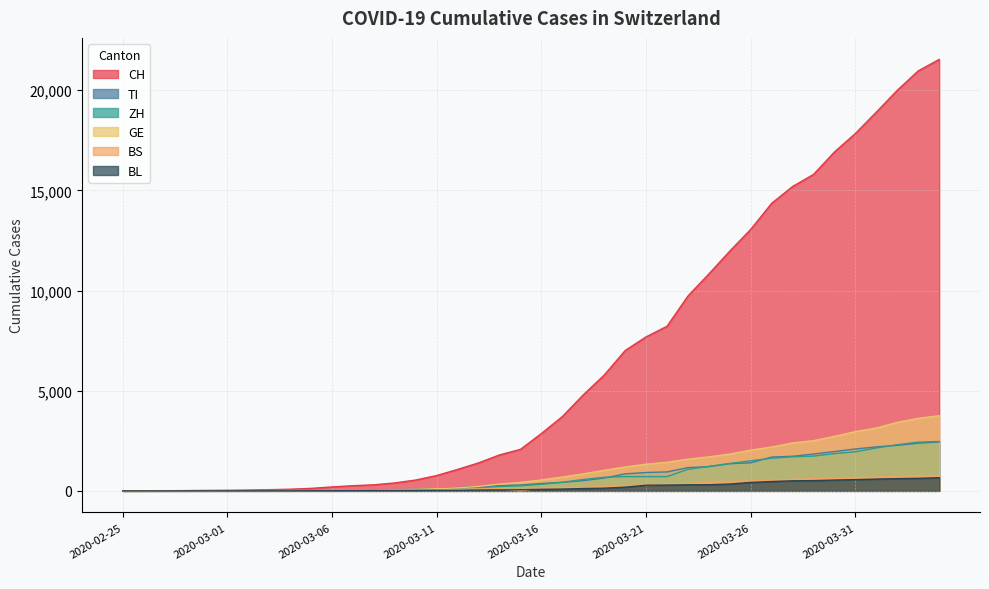

True or false: BL and BS intersect in this chart.

True